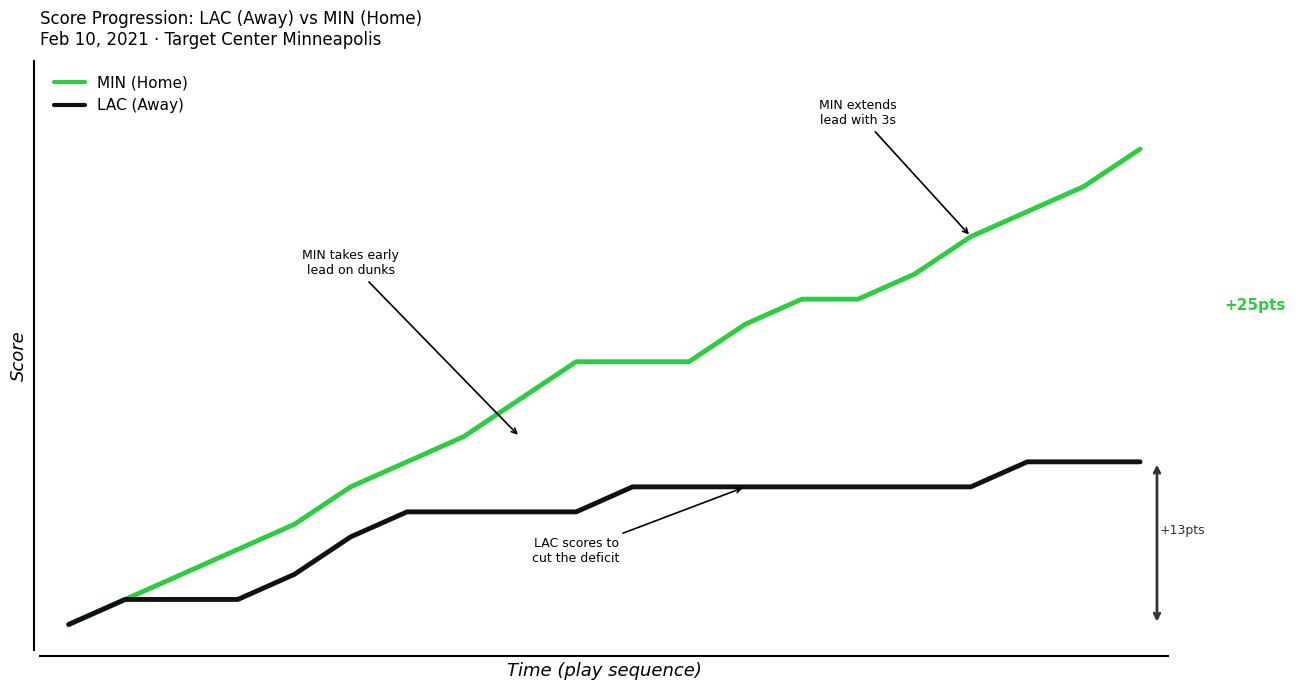

Rank the series by their average value, from highest to lowest.

MIN (Home), LAC (Away)